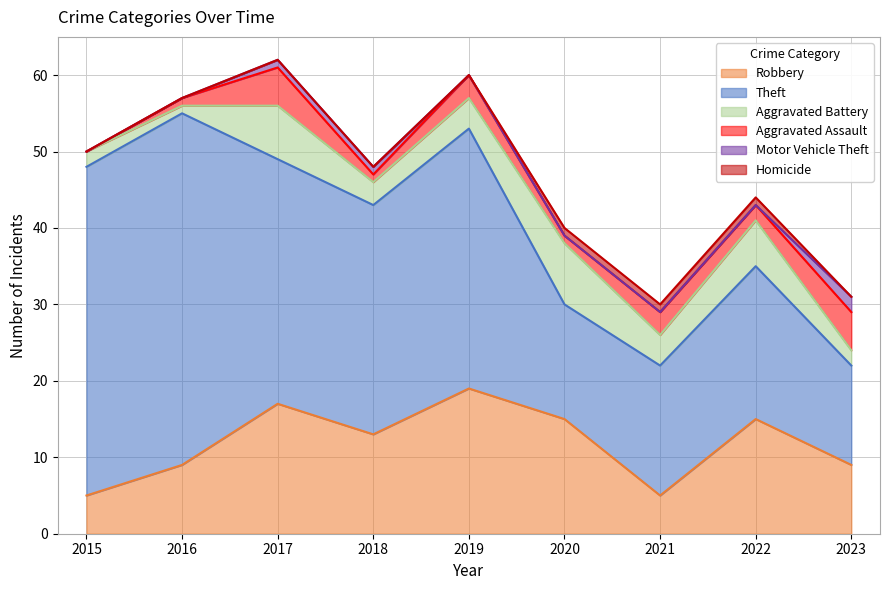

What are all the series names shown in the legend?

Robbery, Theft, Aggravated Battery, Aggravated Assault, Motor Vehicle Theft, Homicide